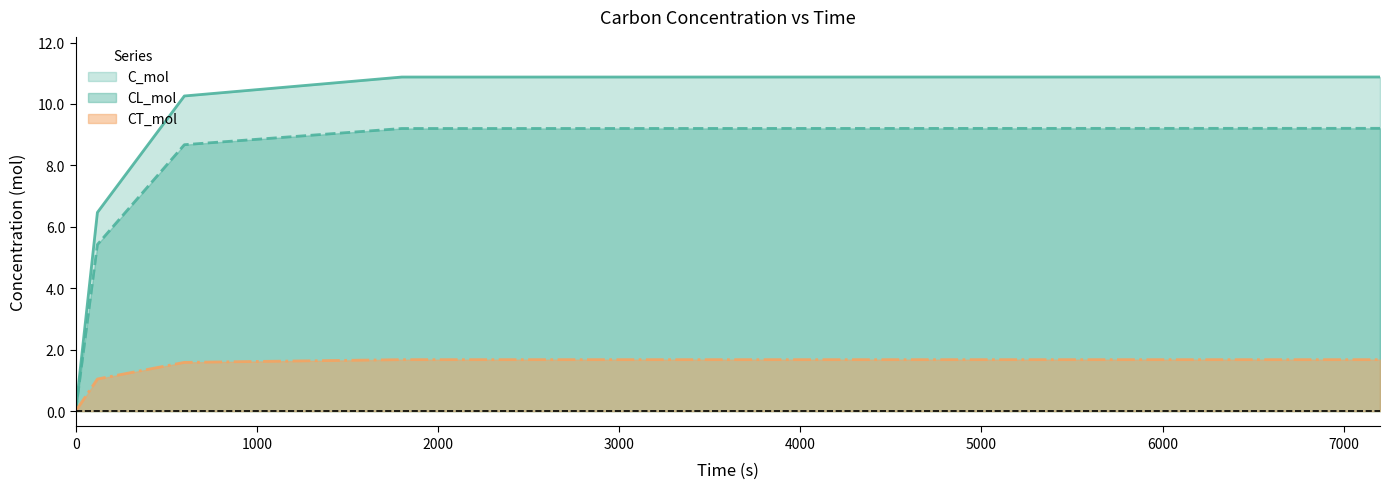

Reading left to right, what are all the values shown in this chart?

C_mol: 0=0.0	120=6.5	600=10.3	1800=10.9	7200=10.9
CL_mol: 0=0.0	120=5.4	600=8.7	1800=9.2	7200=9.2
CT_mol: 0=0.0	120=1.0	600=1.6	1800=1.7	7200=1.7